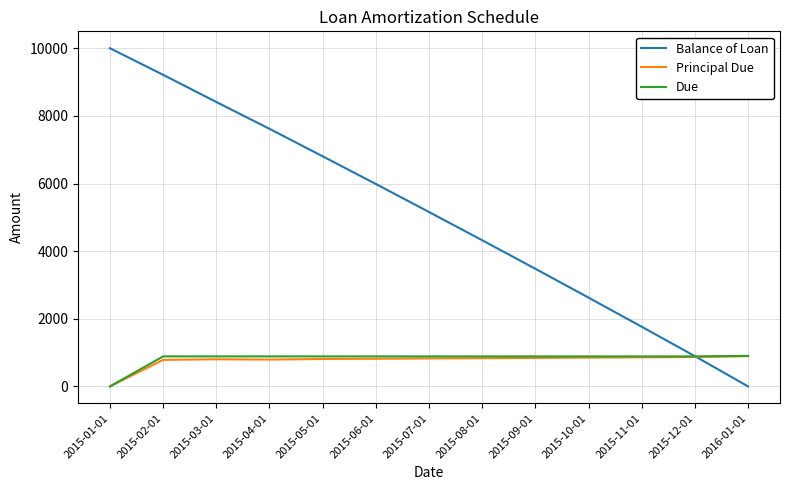

Which series has the largest total across all categories?

Balance of Loan